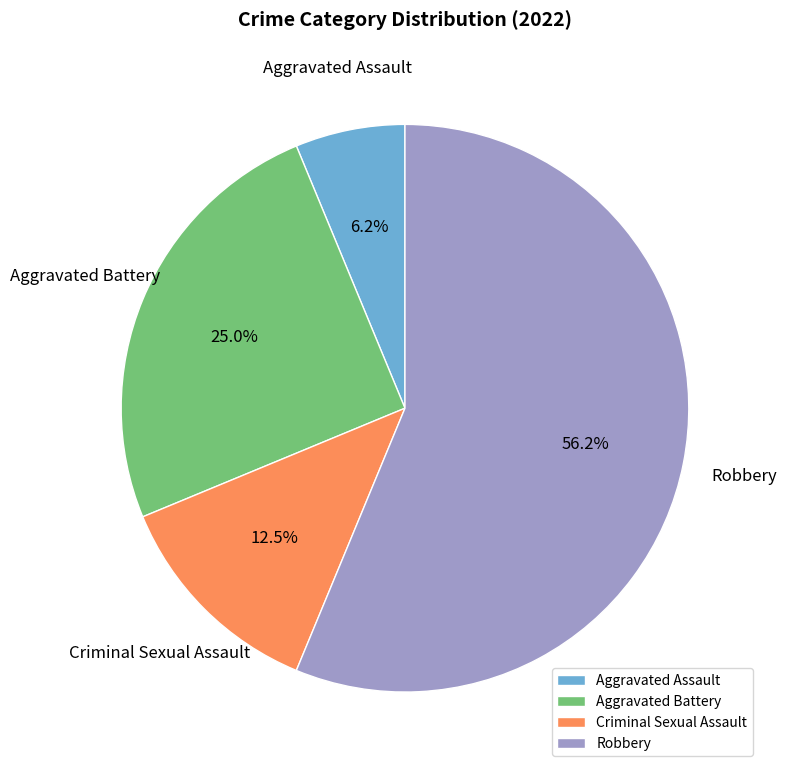

Do Criminal Sexual Assault and Aggravated Battery together represent more than half of the pie?

No